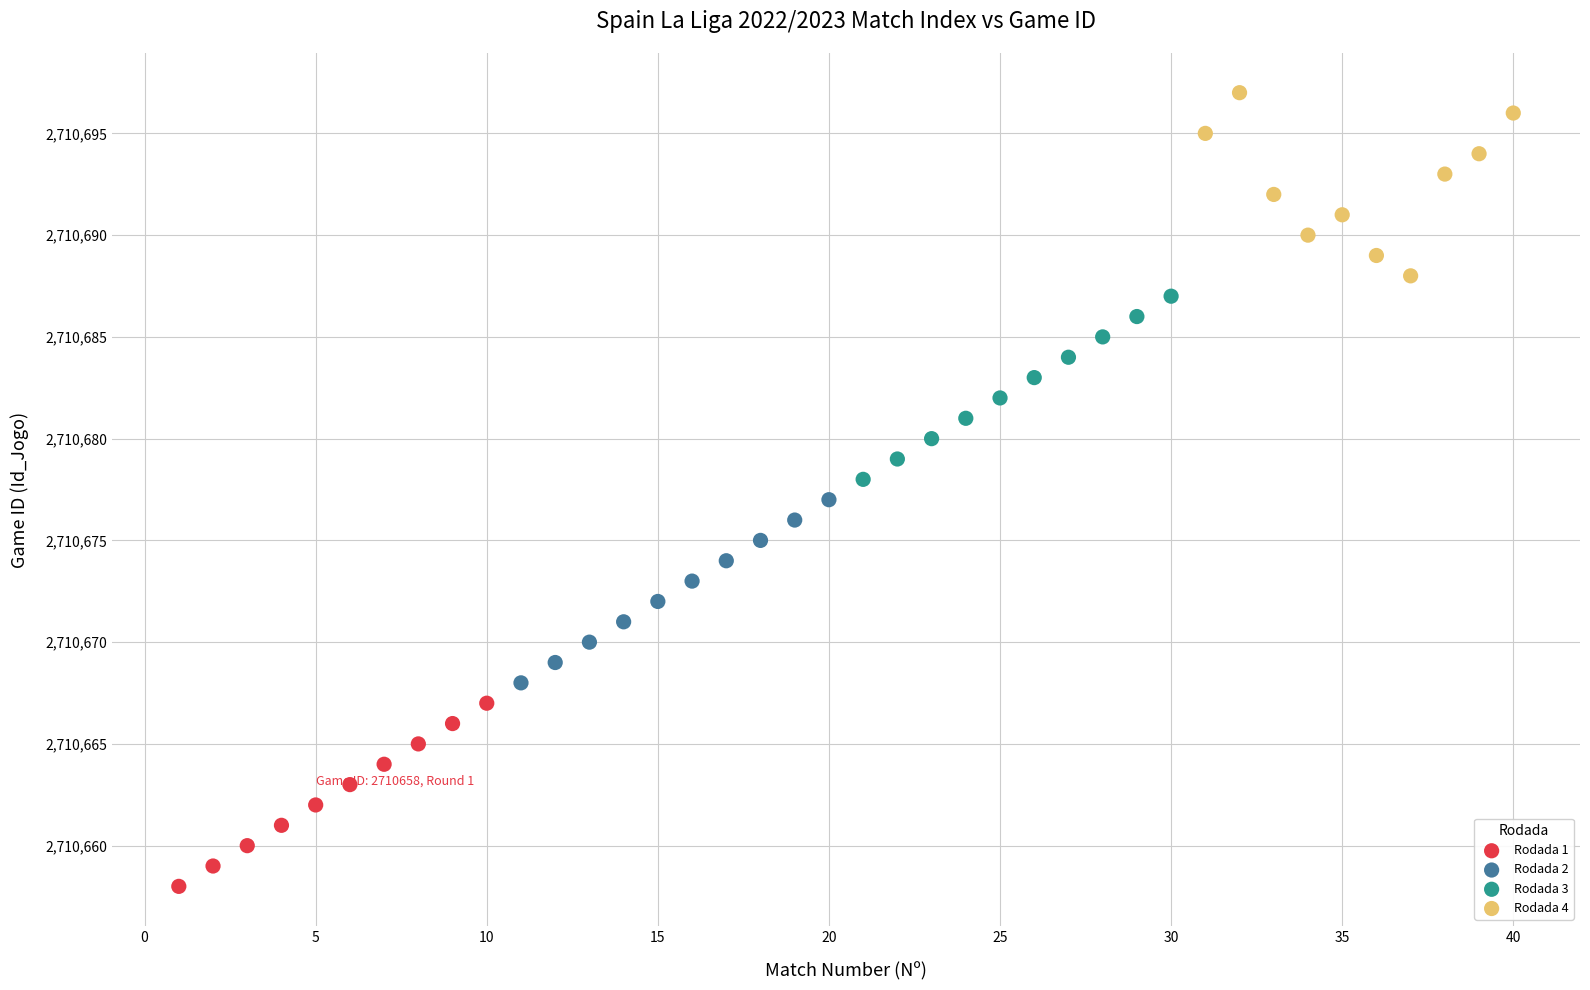

Which series reaches the minimum Y coordinate?

Rodada 1